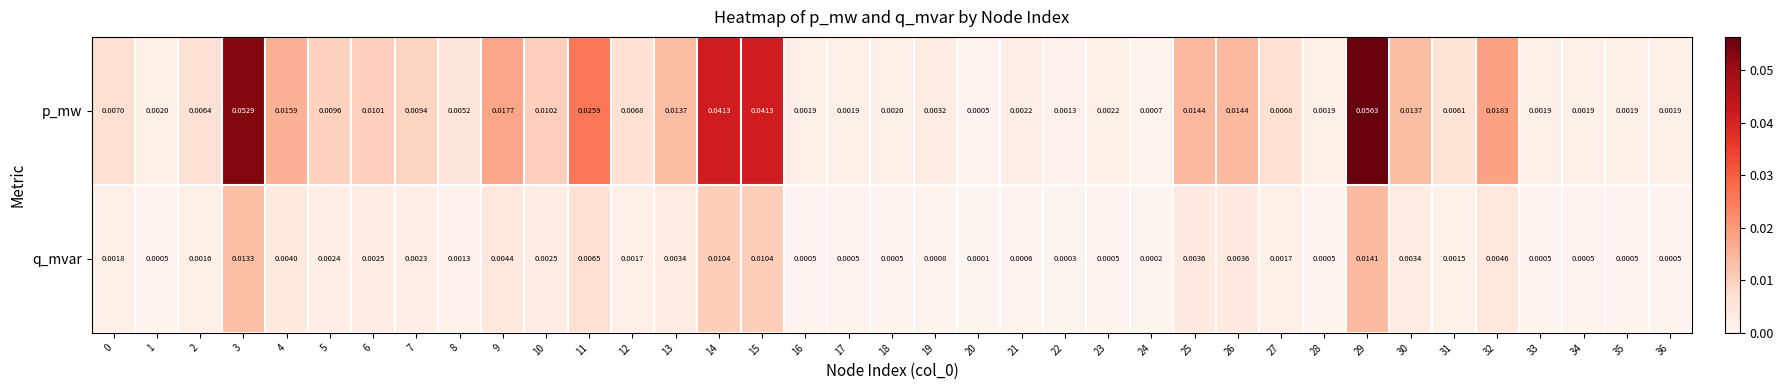

Which series changed the most between 11 and 31?

p_mw